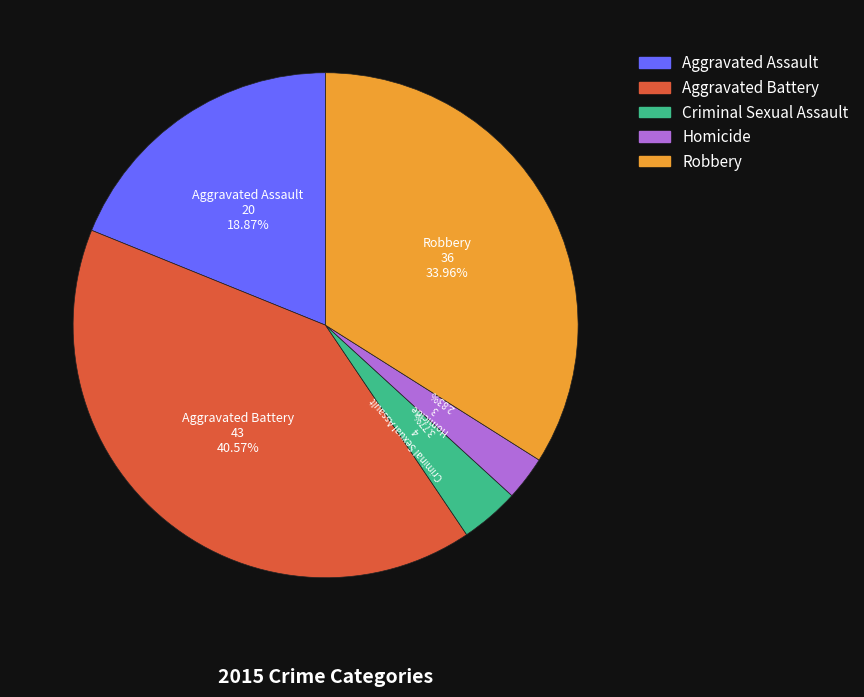

What is the smallest slice in the pie chart?

Homicide